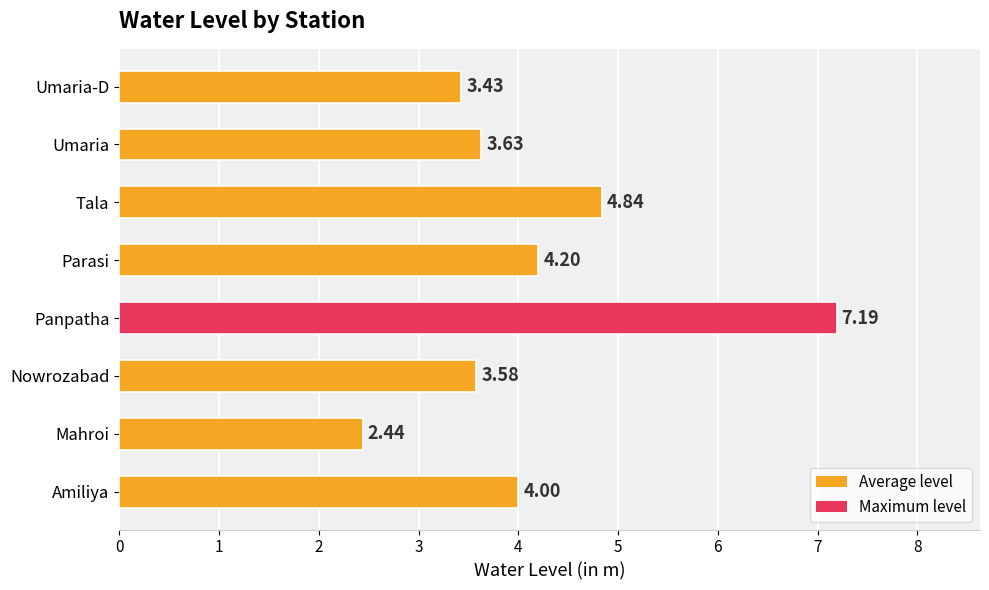

What is the sum of all values?

33.3